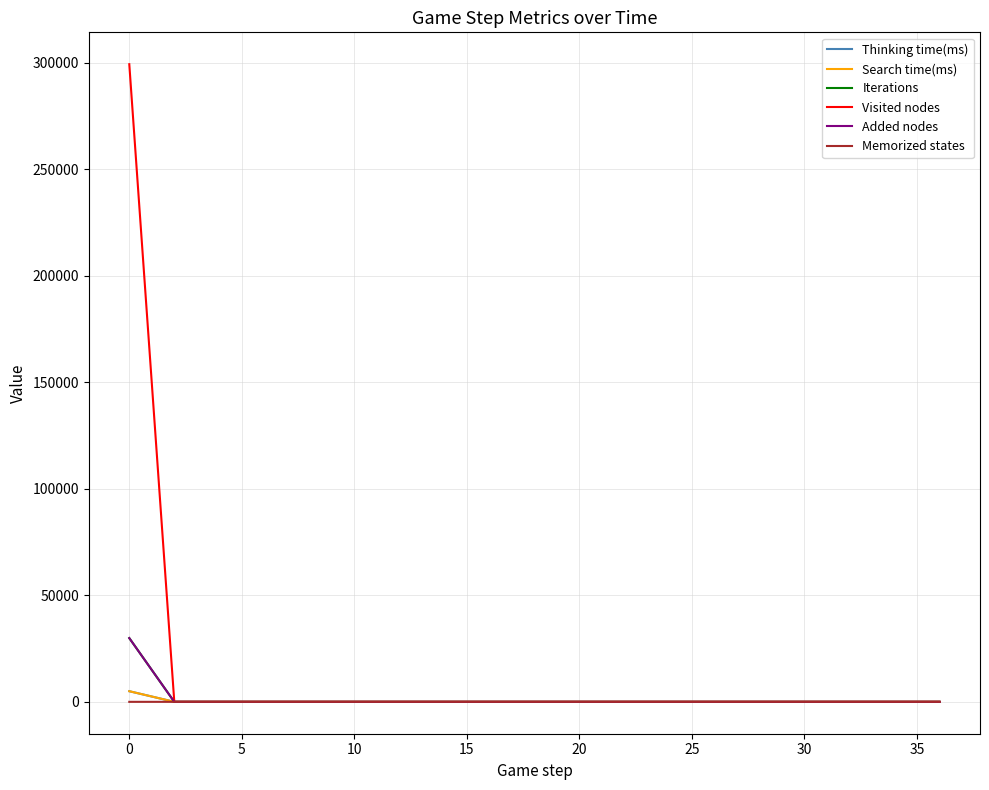

What is the average value of the Iterations series?

1574